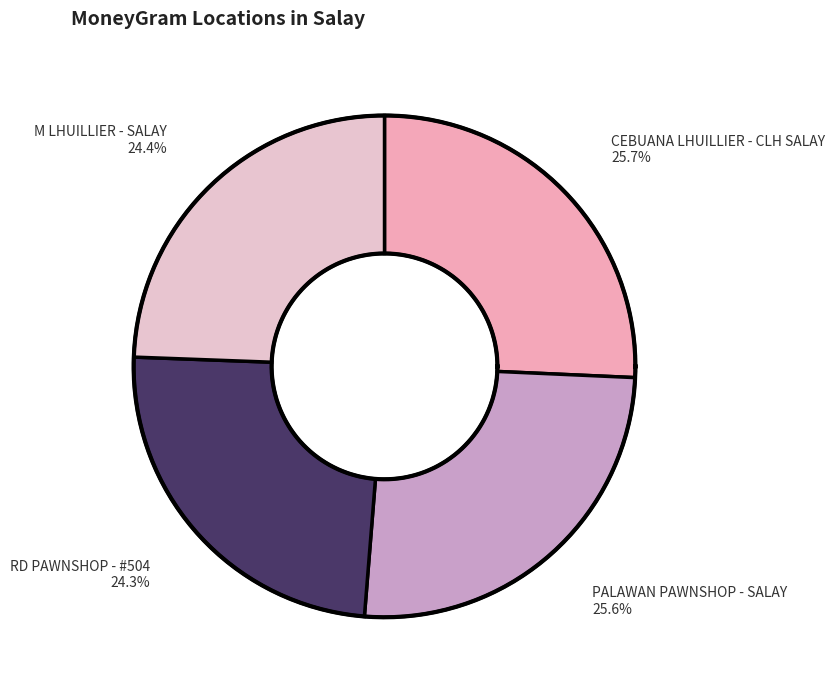

What is the largest slice in the pie chart?

CEBUANA LHUILLIER - CLH SALAY